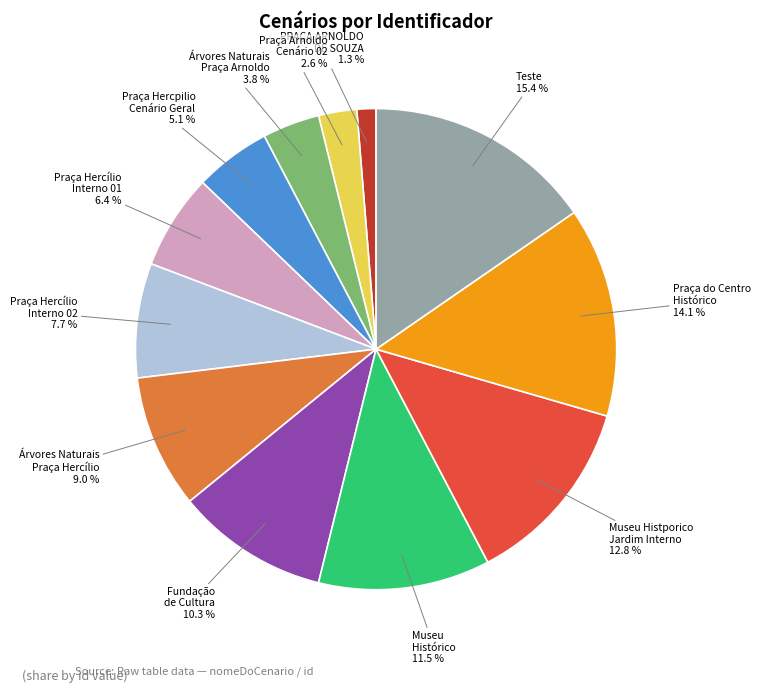

Does any single category account for the majority?

No